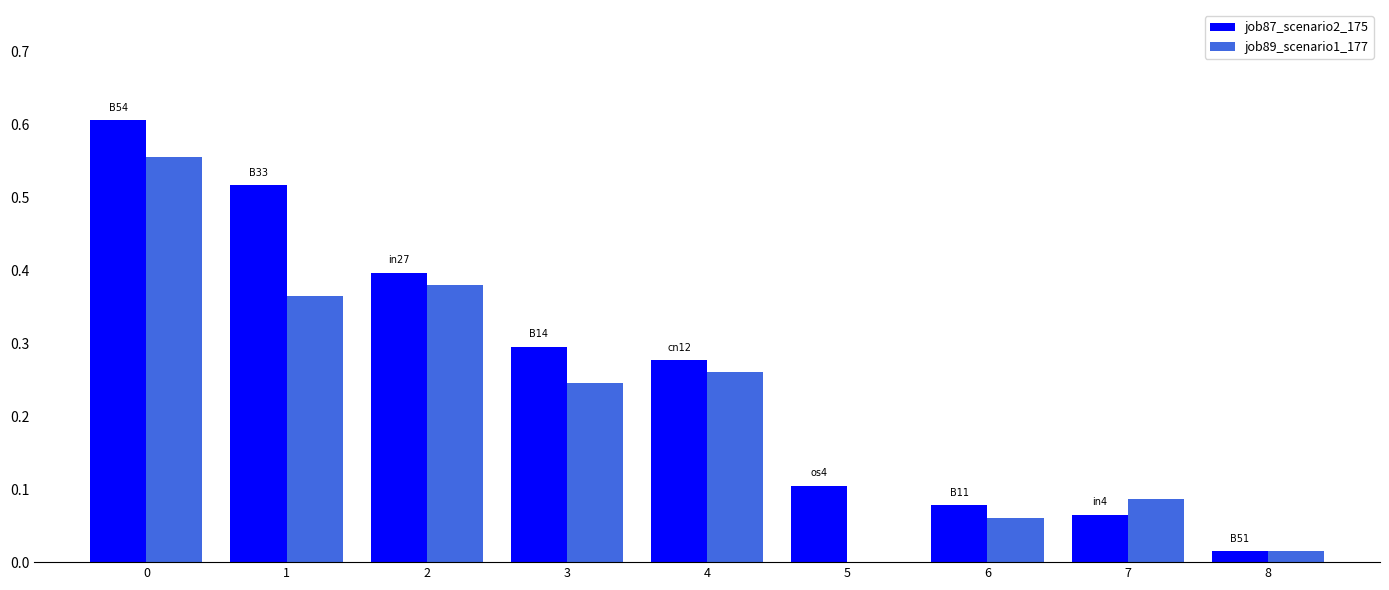

Are the bars grouped side by side (vs. stacked)?

Yes